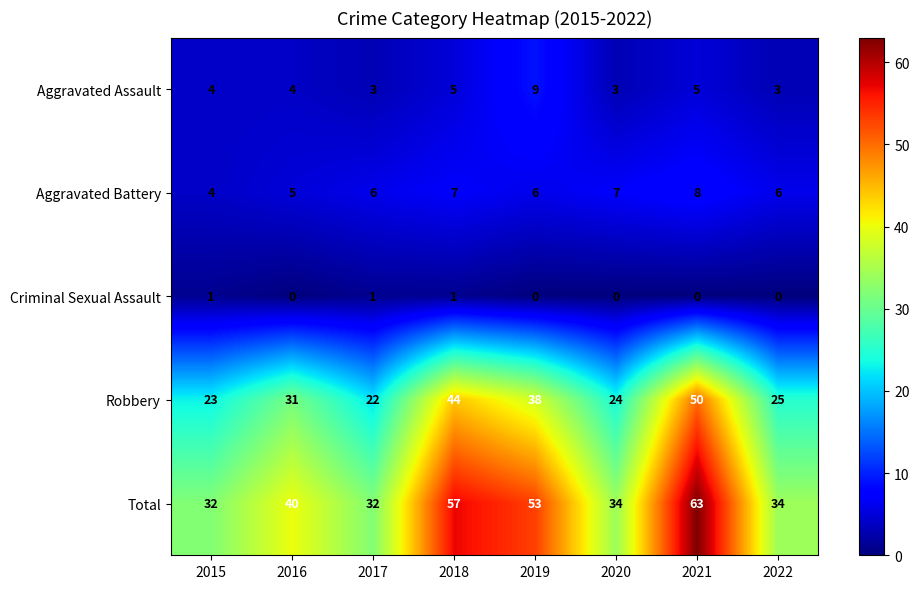

The Total series shows 63 at 2021. True or false?

True